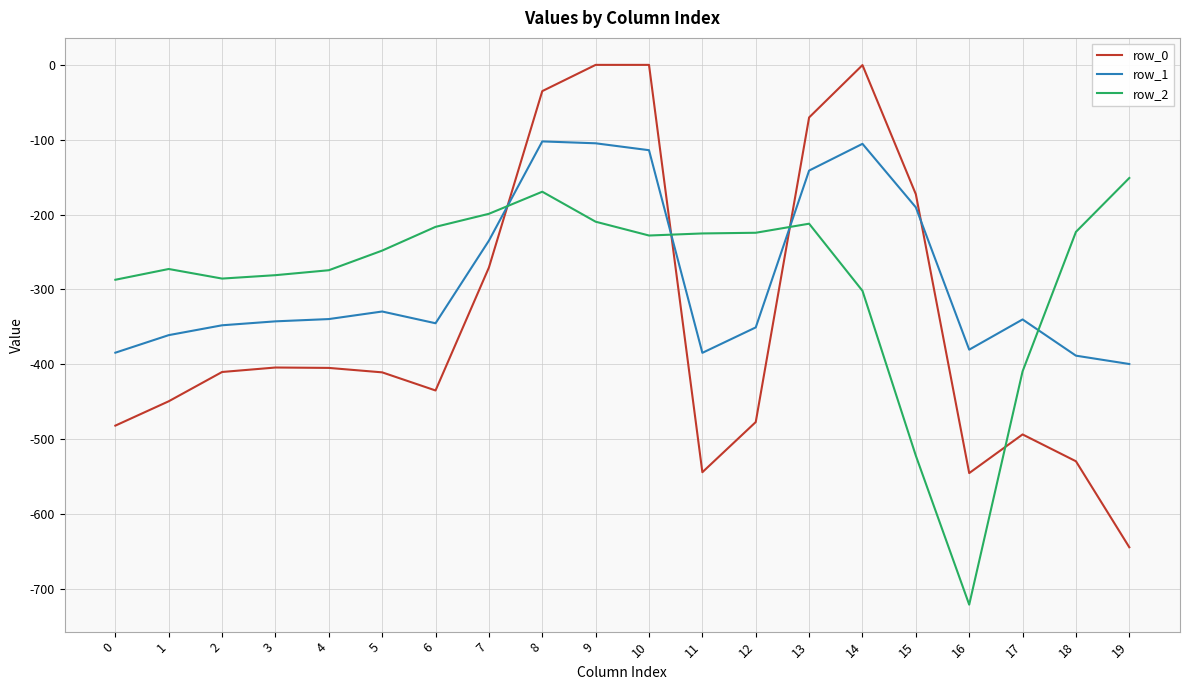

What is the sum of the row_0 values at 15 and 1?

-622.3